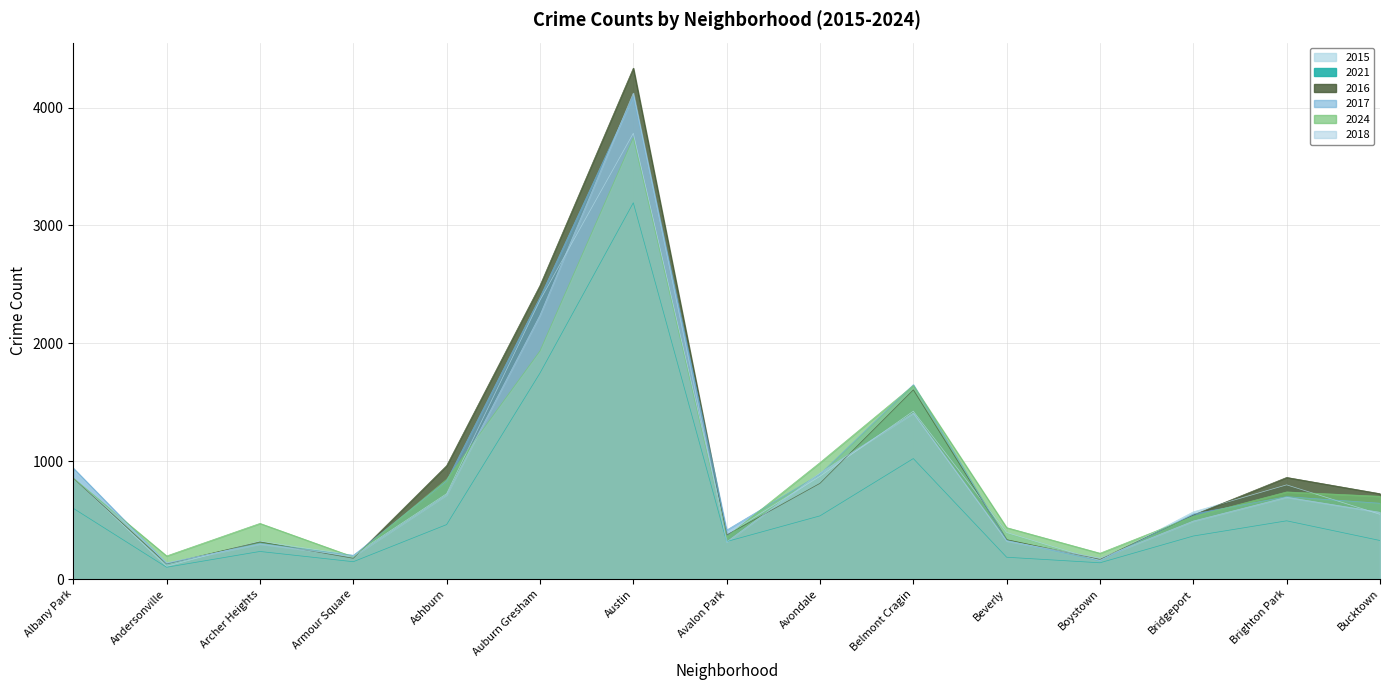

Which series has the largest total across all categories?

2016